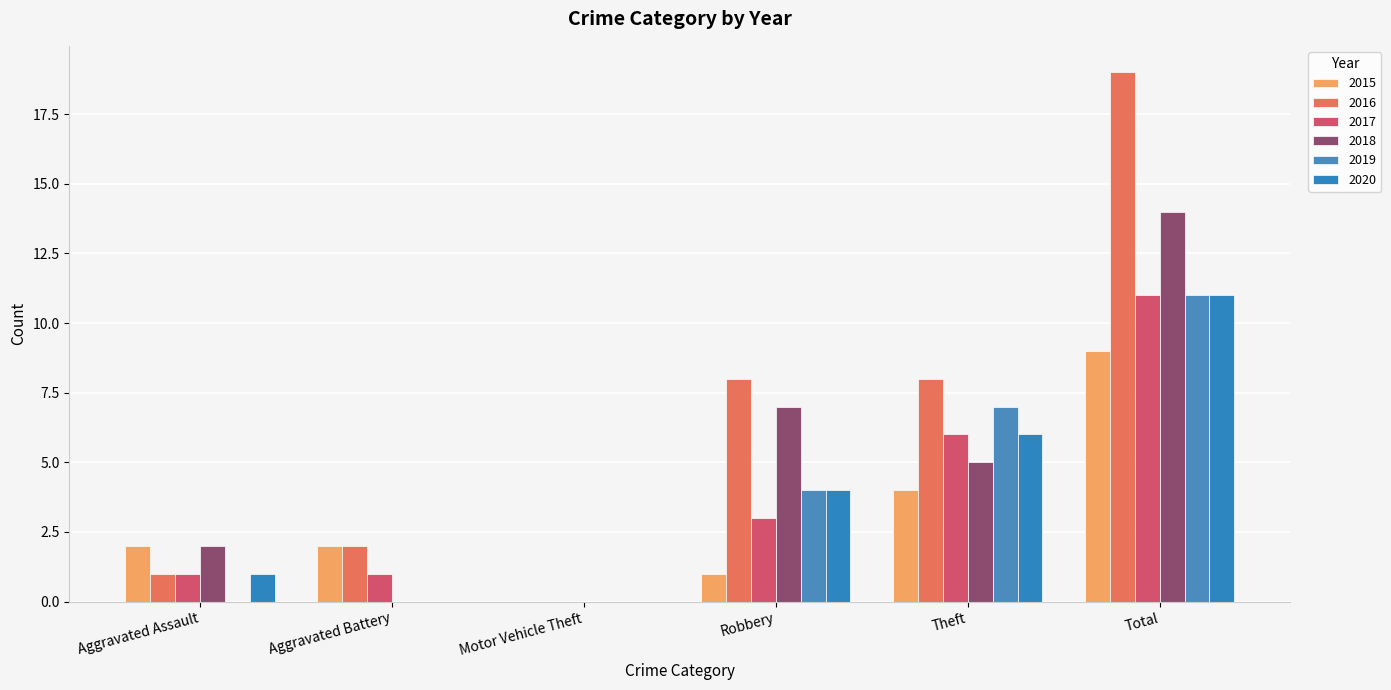

True or false: 2020 has a value of 4 at Total.

False